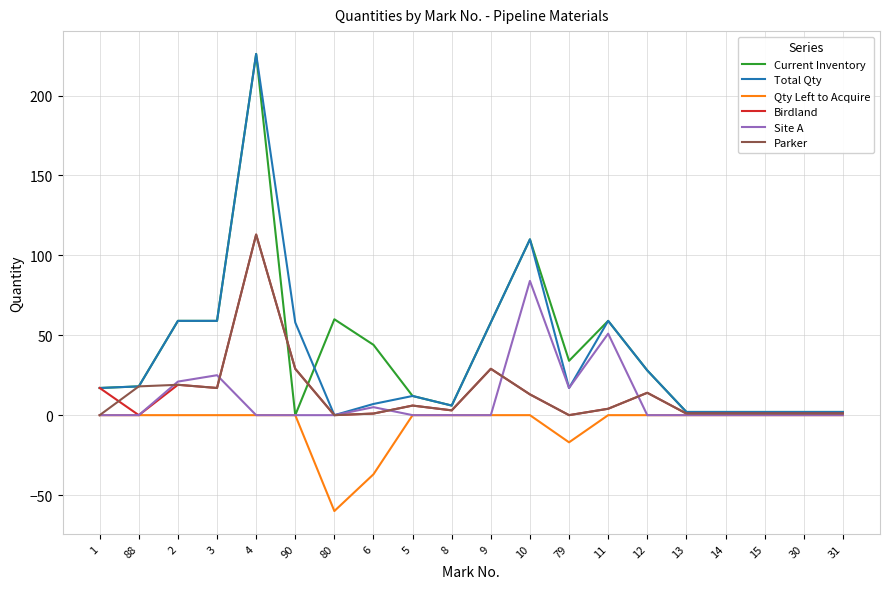

At which category is the sum across all series the highest?

4